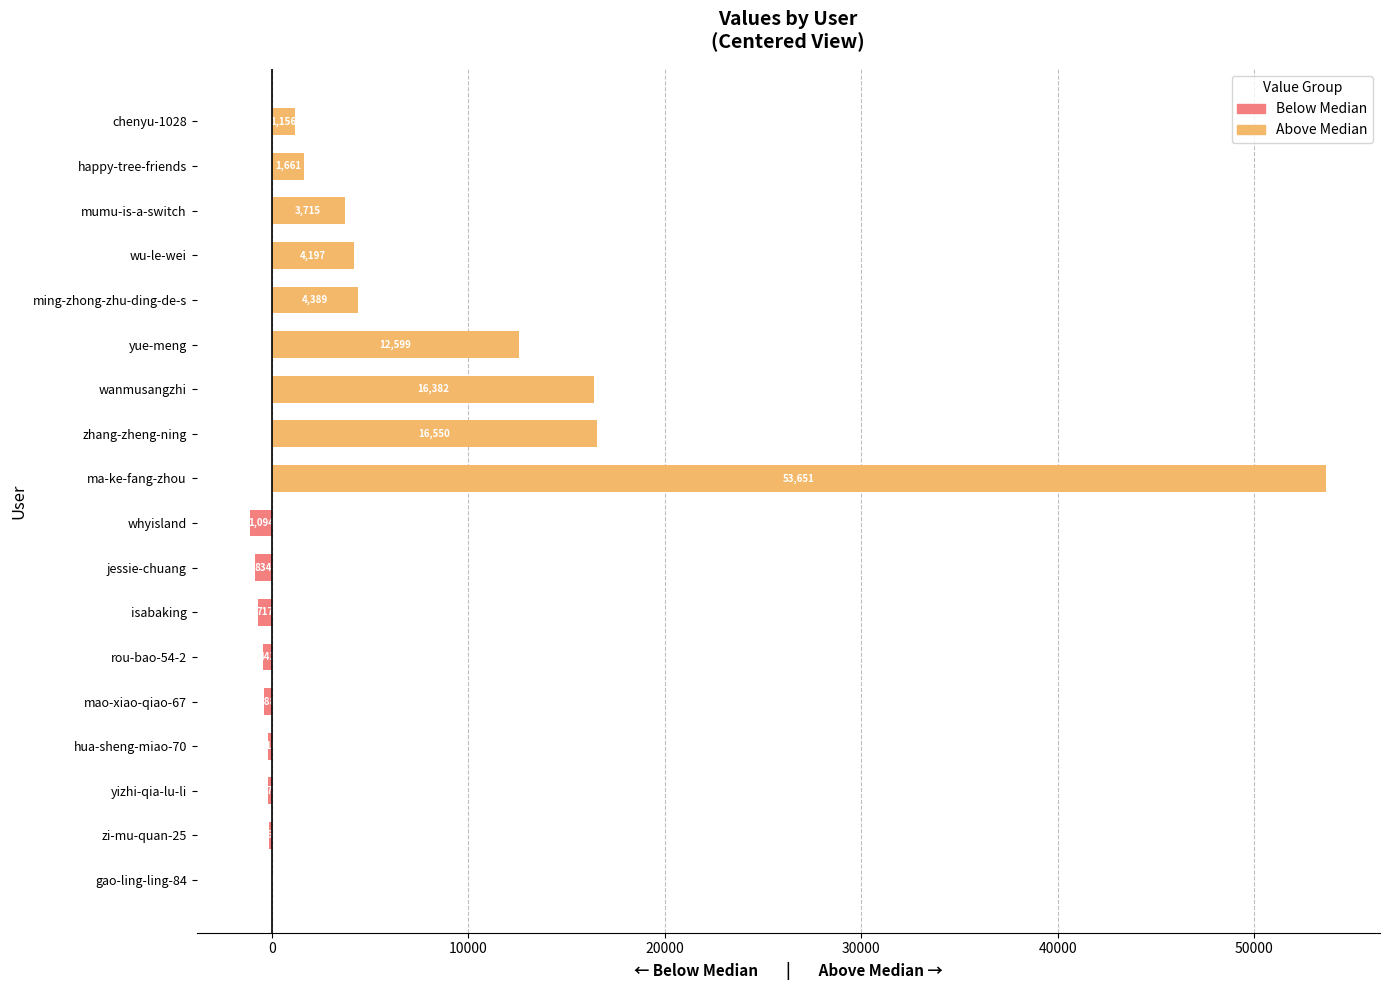

How many groups of bars are there?

18